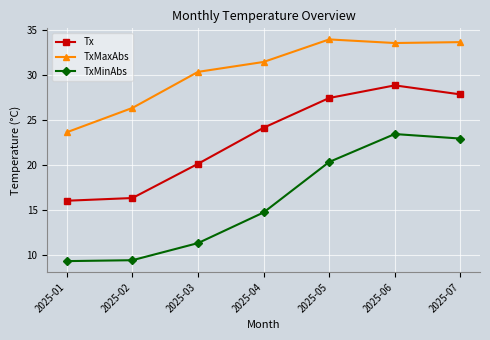

What is the sum of all TxMaxAbs values?

212.6